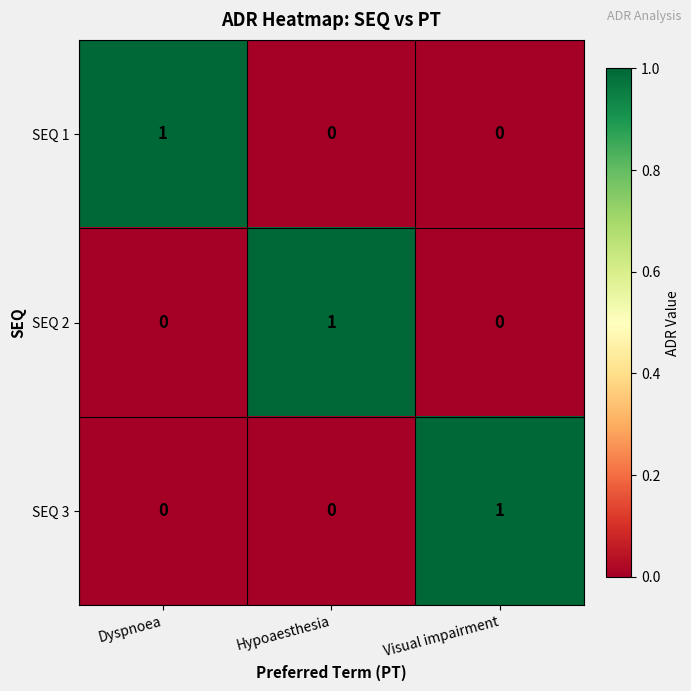

At how many categories does at least one series exceed 0?

3